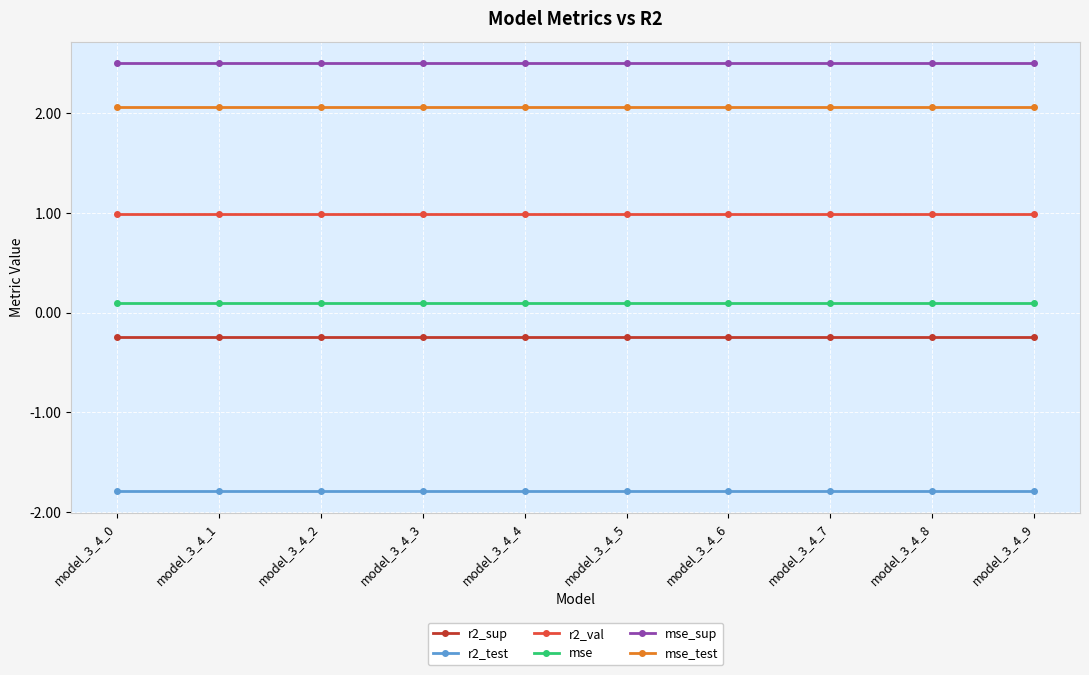

True or false: r2_sup and r2_test intersect in this chart.

False